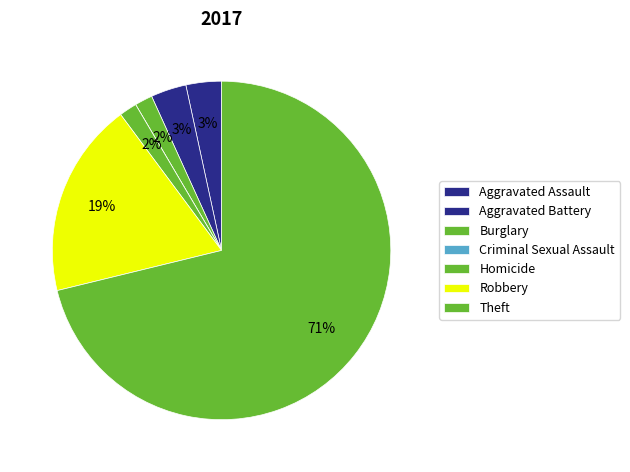

Does Burglary represent more than half of the total?

No